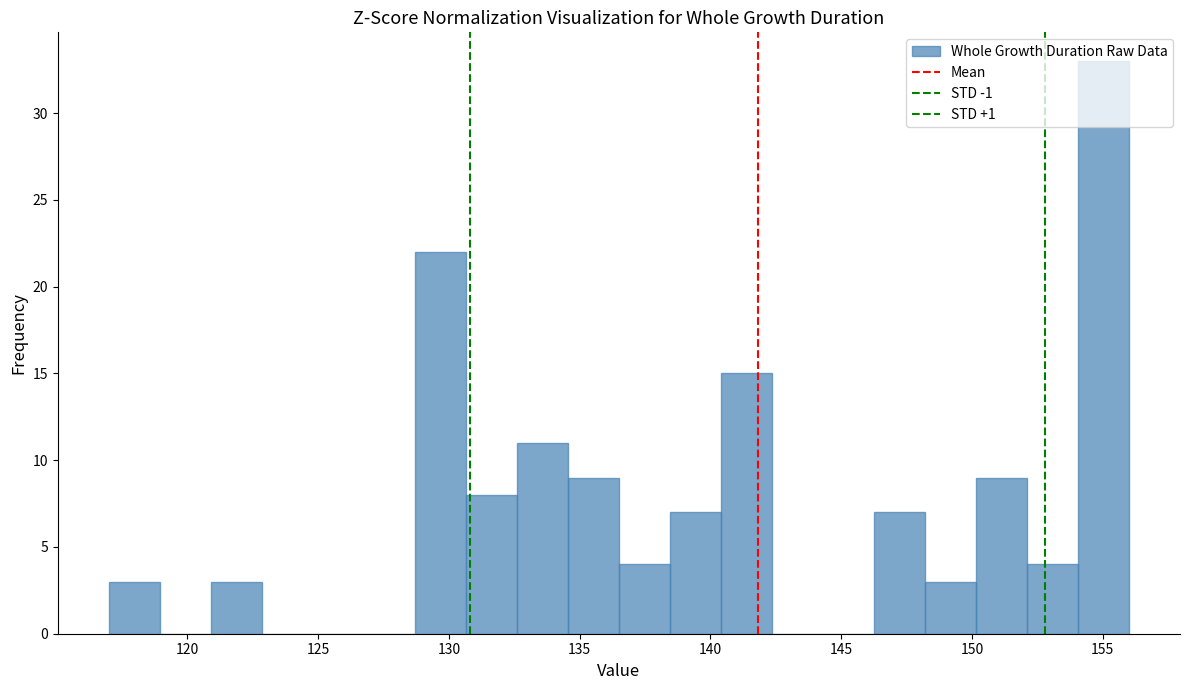

Read against the x-axis, roughly where is the centre of the tallest bar?

155.0